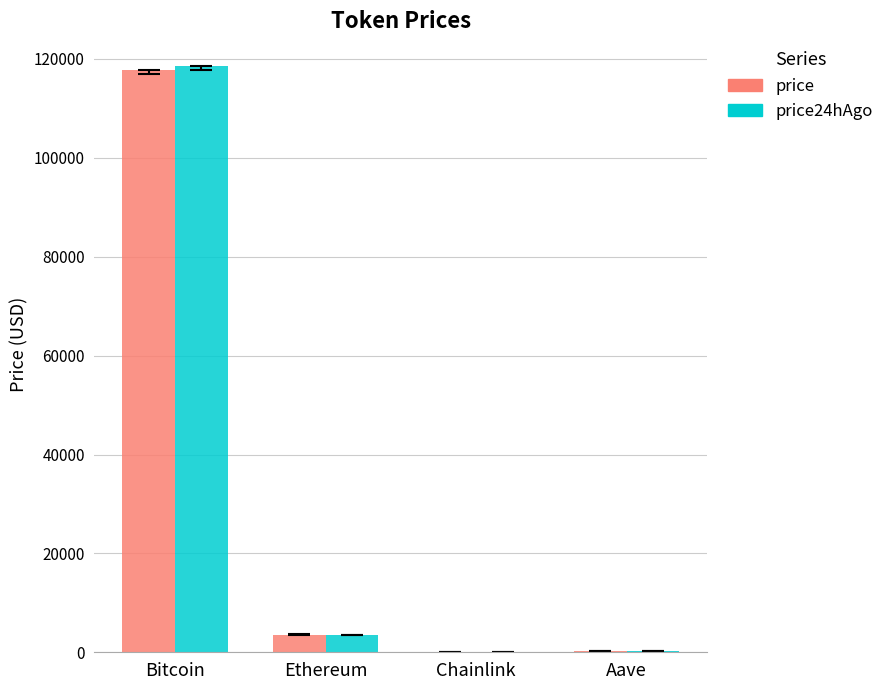

What is the sum of the price24hAgo values at Bitcoin and Ethereum?

122069.3